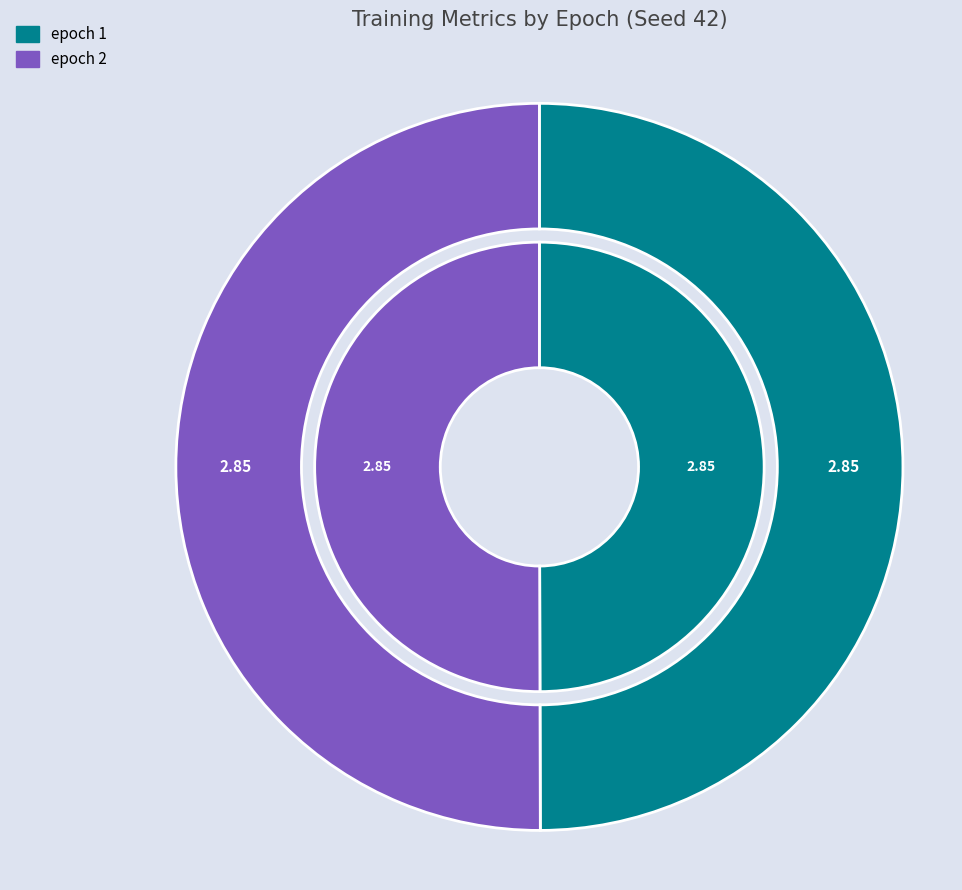

Is there any slice that represents more than half of the pie?

Yes